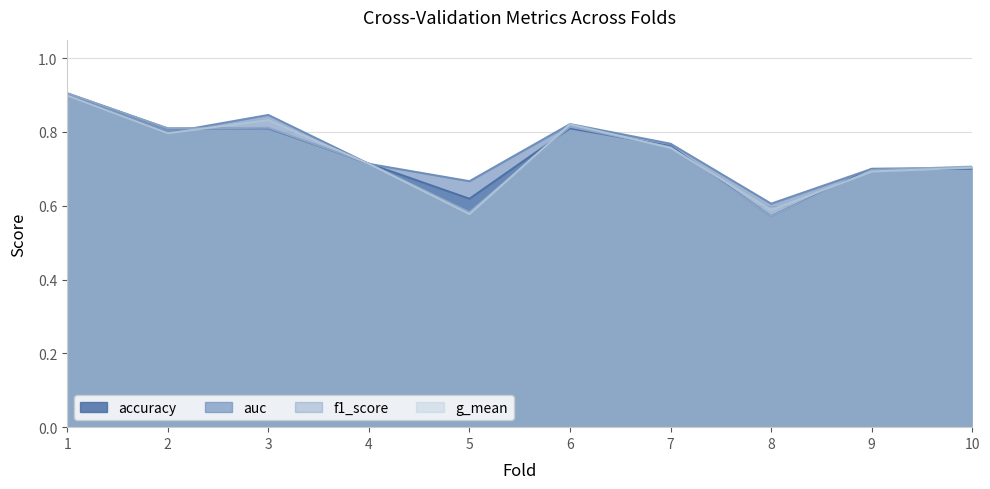

At which category does f1_score reach its first local peak?

3